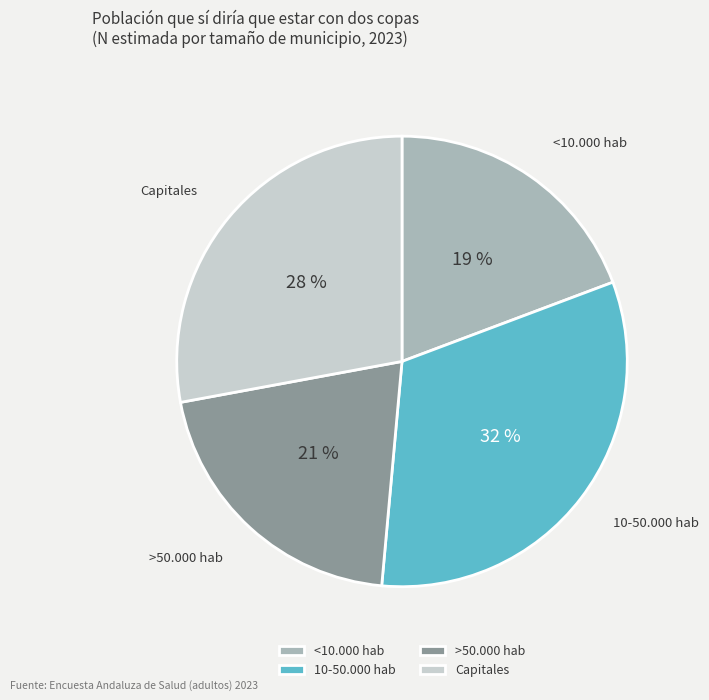

How many segments does this pie chart have?

4